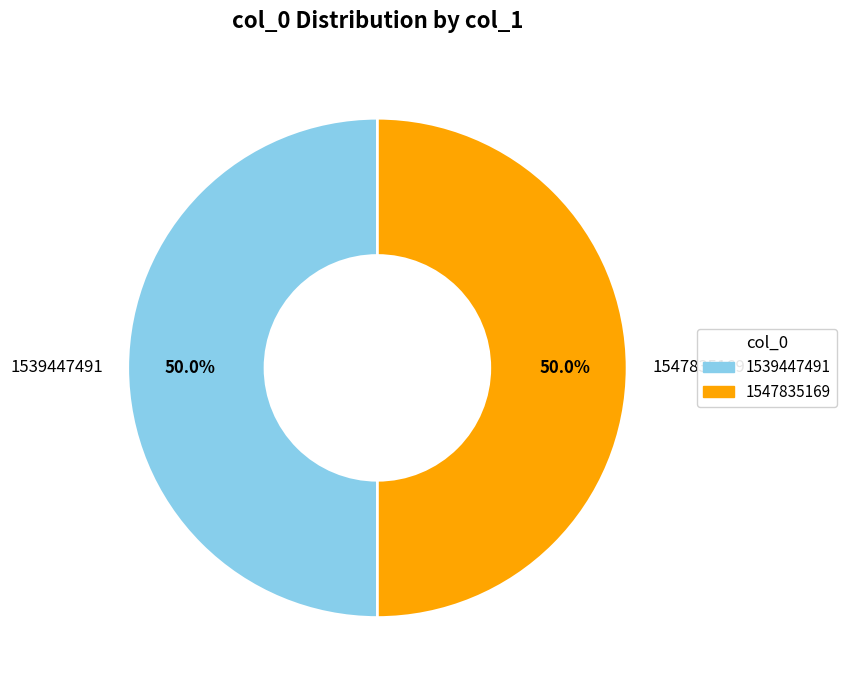

What percentage do 1539447491 and 1547835169 together represent?

100.0%